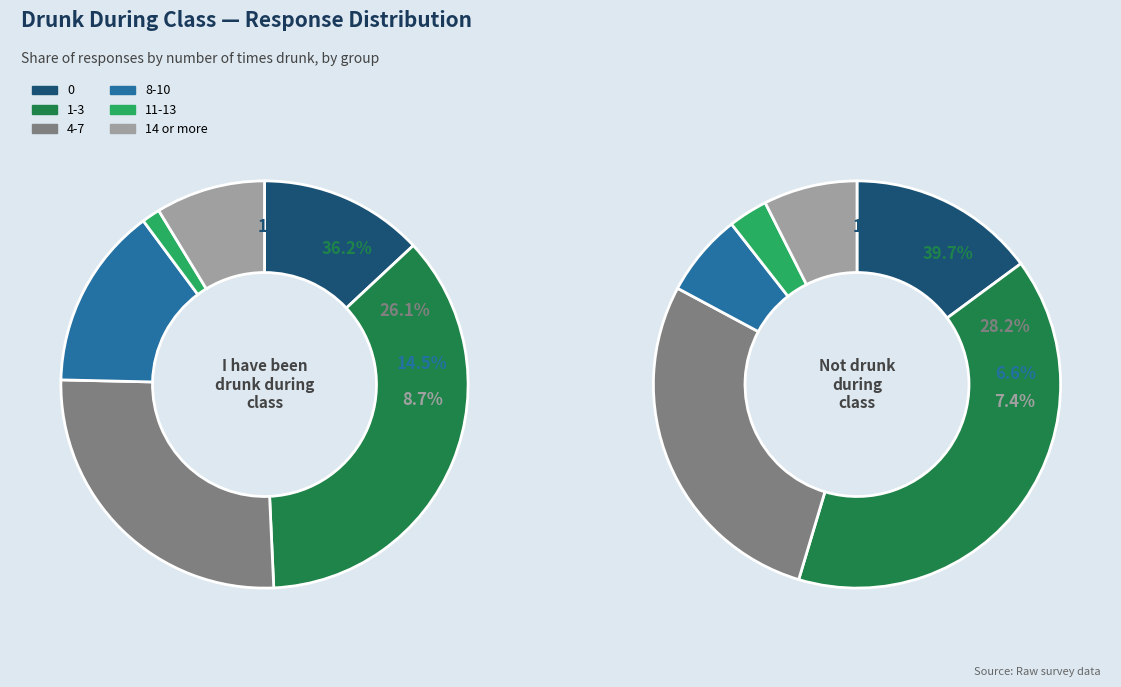

Is there a majority slice in this chart?

No